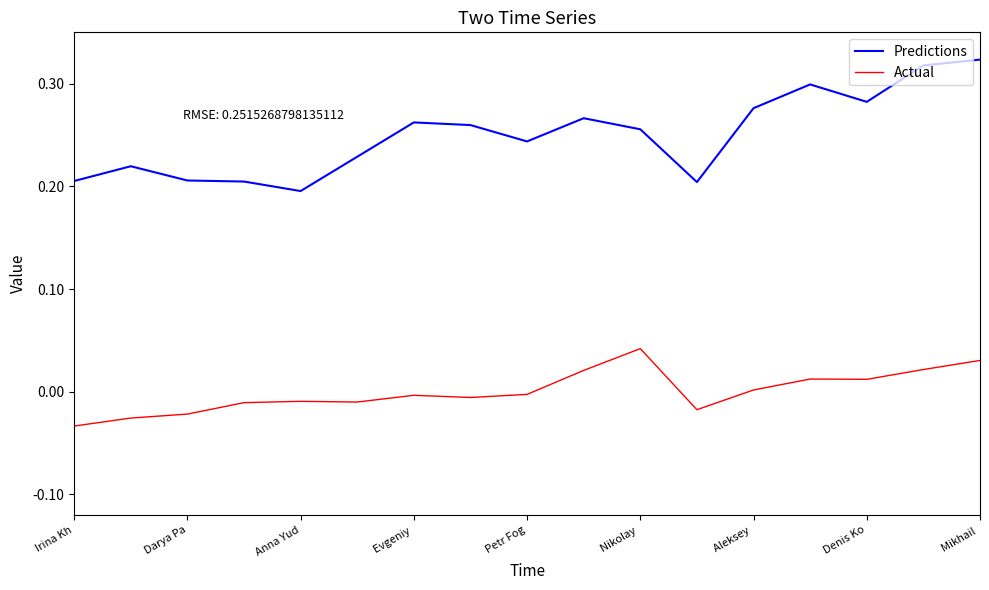

How many distinct data groups are displayed?

2